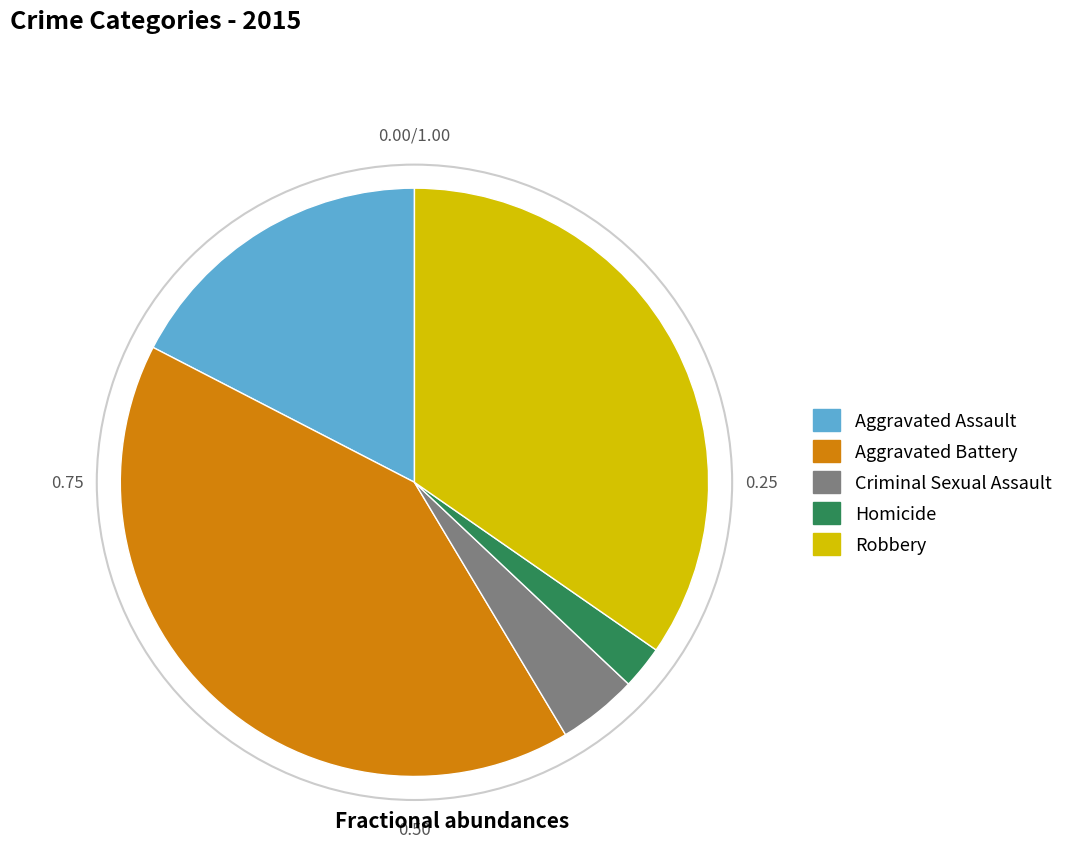

Which category has the smallest portion of the pie?

Homicide